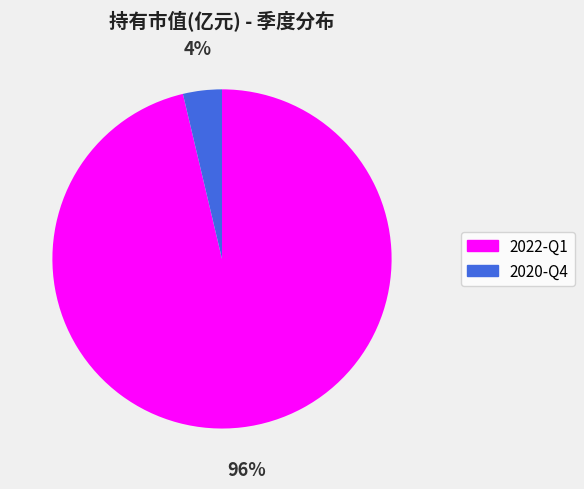

Do 2020-Q4 and 2022-Q1 together represent more than half of the pie?

Yes